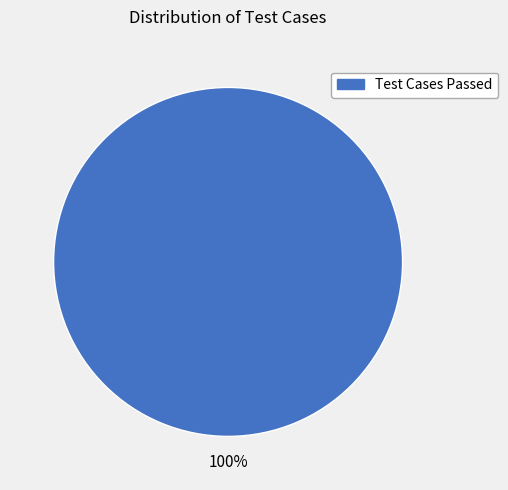

Does any single category account for the majority?

Yes